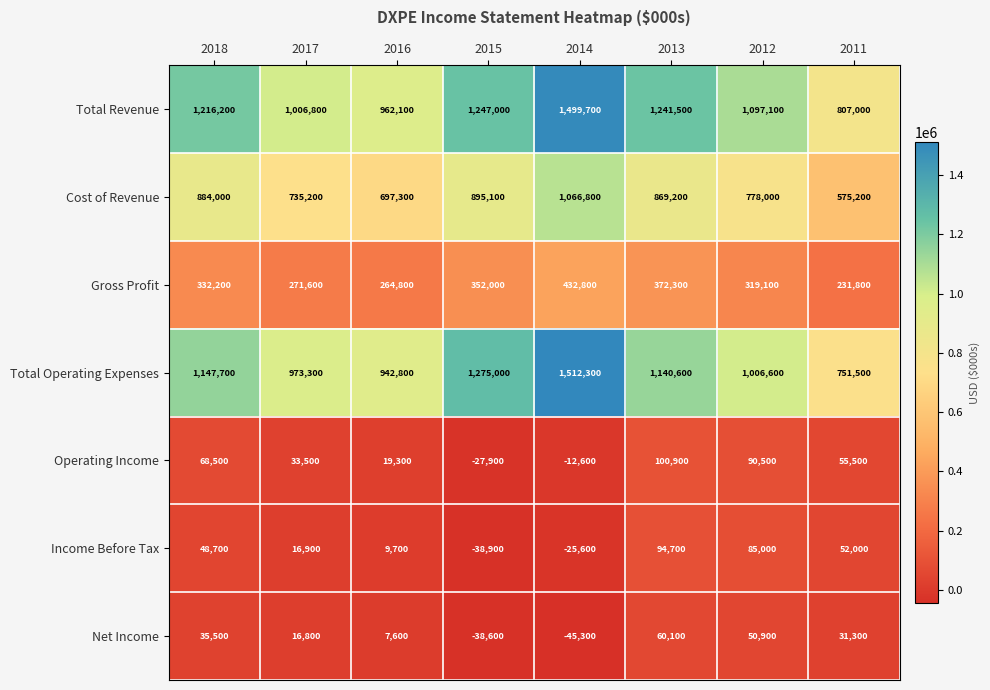

What is the difference between the maximum and minimum values in the Total Revenue series?

692700